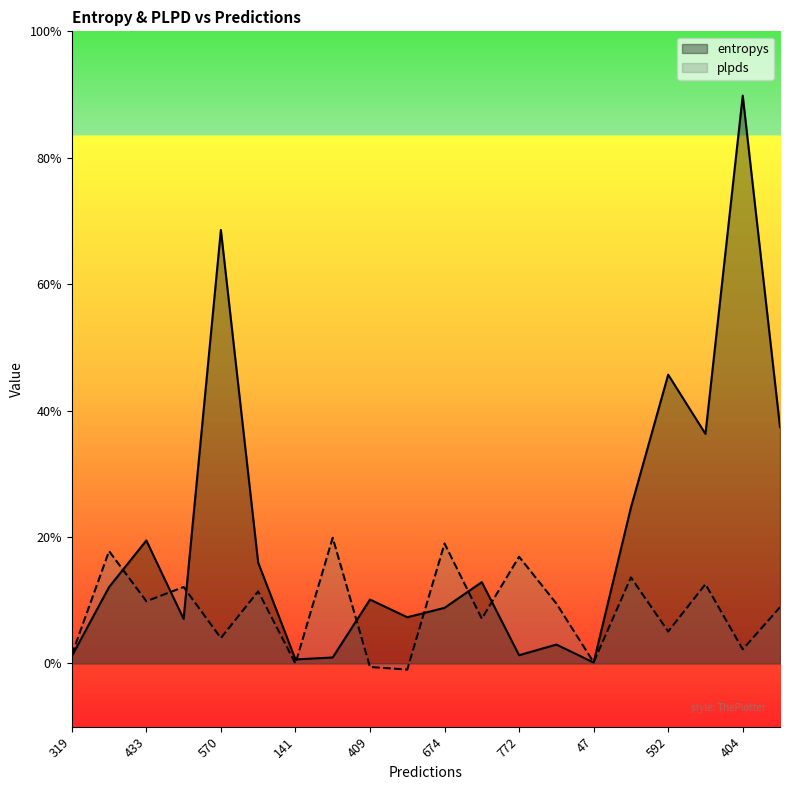

The plpds series shows 0.7 at 464. True or false?

False